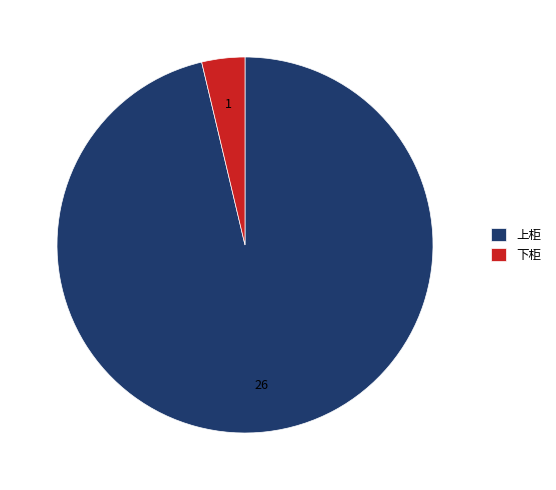

How many segments does this pie chart have?

2